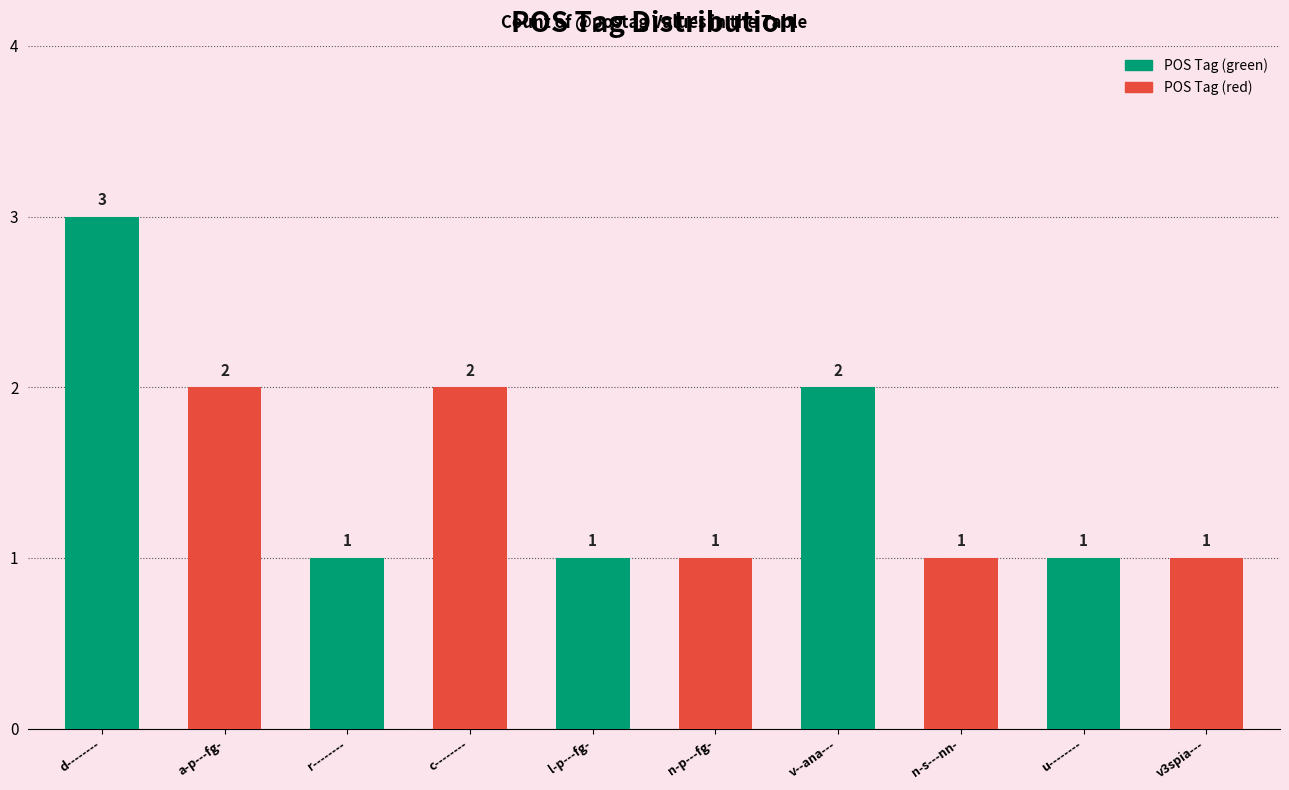

What is the maximum value shown in the chart?

3